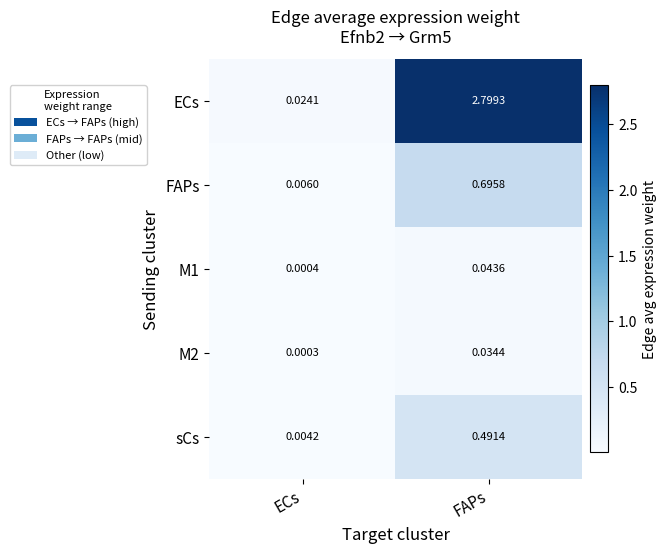

Which series changed the most between ECs and FAPs?

ECs